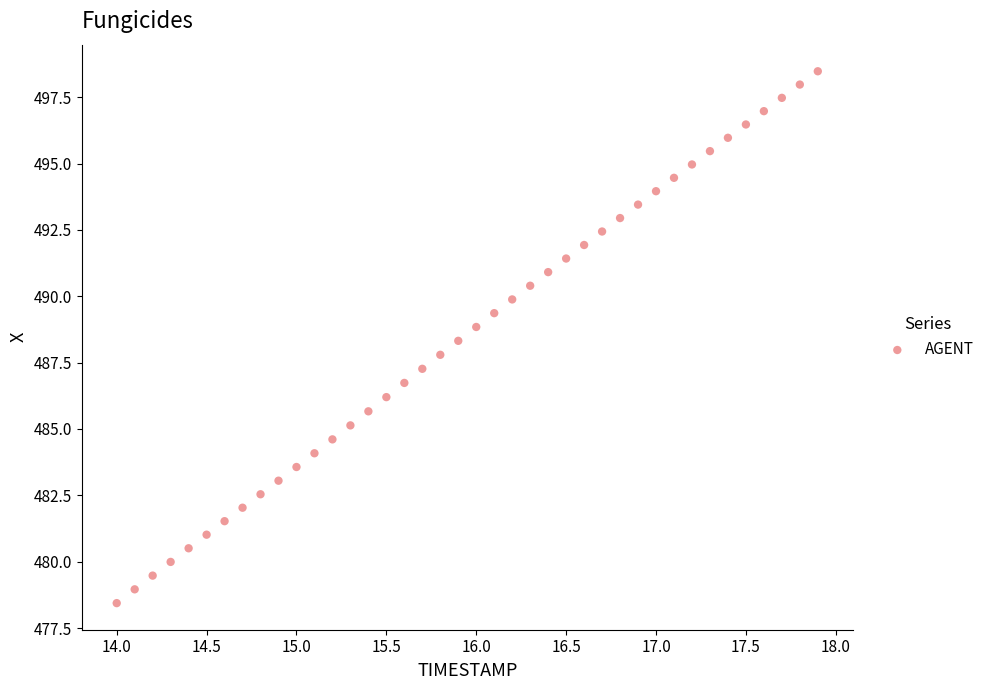

What is the range of X values (max minus min)?

3.9